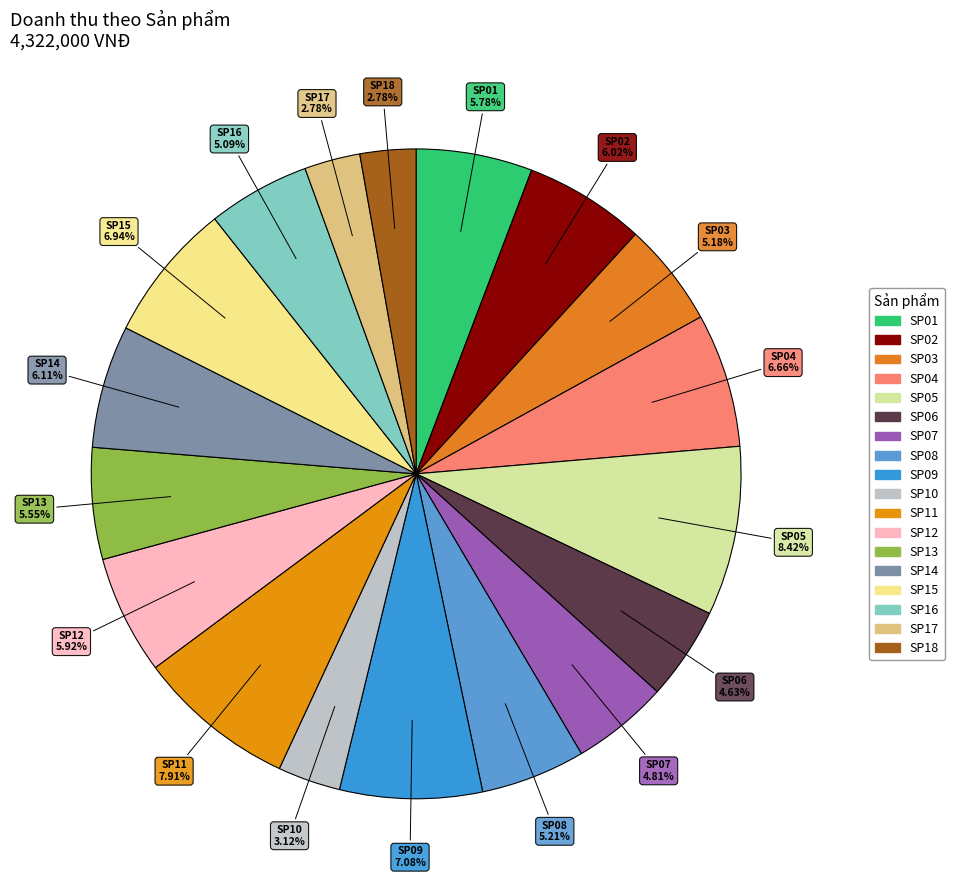

To the nearest percent, what percentage of the pie is SP14?

6%